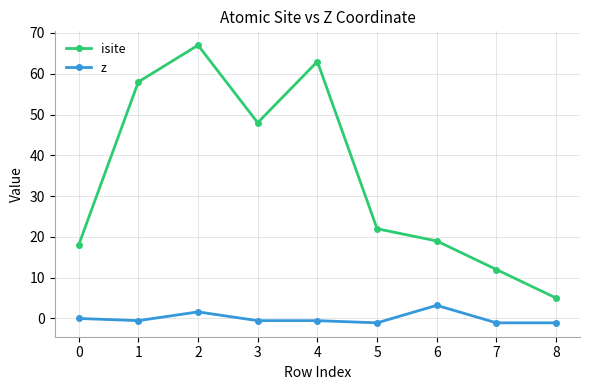

List the labels in order of isite value, smallest first.

8, 7, 0, 6, 5, 3, 1, 4, 2